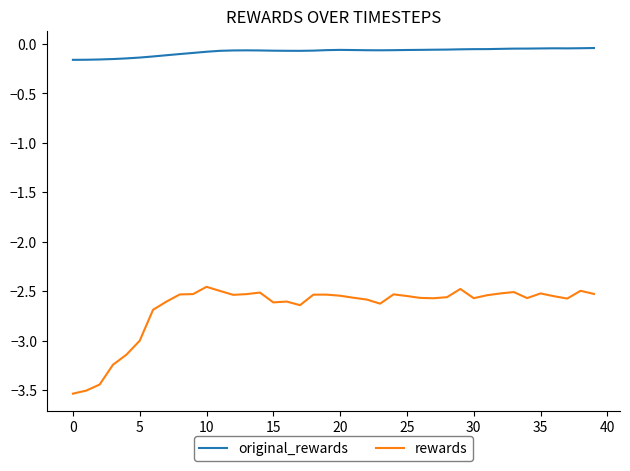

What is the difference between the second highest and minimum values in the rewards series?

1.1